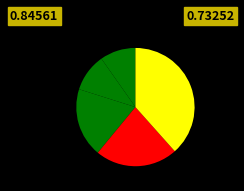

Is there a majority slice in this chart?

No